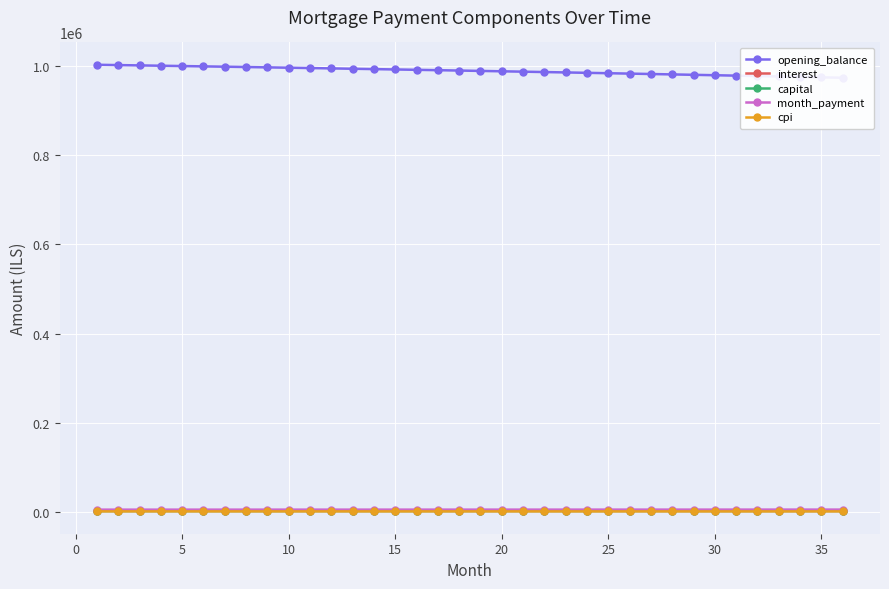

Reading left to right, extract all data points from this chart.

opening_balance: 1002083.3	1001381.6	1000672.7	999956.4	999232.8	998501.9	997763.6	997017.8	996264.6	995504.0	994735.9	993960.2	993177.0	992386.2	991587.8	990781.8	989968.1	989146.7	988317.6	987480.8	986636.2	985783.8	984923.5	984055.4	983179.4	982295.4	981403.5	980503.7	979595.8	978679.9	977755.9	976823.8	975883.6	974935.3	973978.7	973013.9
interest: 3131.5	3129.3	3127.1	3124.9	3122.6	3120.3	3118.0	3115.7	3113.3	3110.9	3108.6	3106.1	3103.7	3101.2	3098.7	3096.2	3093.7	3091.1	3088.5	3085.9	3083.2	3080.6	3077.9	3075.2	3072.4	3069.7	3066.9	3064.1	3061.2	3058.4	3055.5	3052.6	3049.6	3046.7	3043.7	3040.7
capital: 2783.6	2789.4	2795.2	2801.0	2806.8	2812.7	2818.5	2824.4	2830.3	2836.2	2842.1	2848.0	2854.0	2859.9	2865.9	2871.8	2877.8	2883.8	2889.8	2895.8	2901.9	2907.9	2914.0	2920.1	2926.1	2932.2	2938.3	2944.5	2950.6	2956.7	2962.9	2969.1	2975.2	2981.4	2987.7	2993.9
month_payment: 5915.1	5918.7	5922.3	5925.9	5929.4	5933.0	5936.6	5940.1	5943.6	5947.1	5950.6	5954.1	5957.6	5961.1	5964.6	5968.0	5971.5	5974.9	5978.3	5981.7	5985.1	5988.5	5991.9	5995.2	5998.6	6001.9	6005.2	6008.5	6011.8	6015.1	6018.4	6021.6	6024.9	6028.1	6031.4	6034.6
cpi: 2081.9	2080.4	2078.9	2077.4	2075.9	2074.3	2072.8	2071.2	2069.7	2068.1	2066.4	2064.8	2063.2	2061.5	2059.8	2058.2	2056.4	2054.7	2053.0	2051.2	2049.4	2047.7	2045.8	2044.0	2042.2	2040.3	2038.5	2036.6	2034.7	2032.8	2030.8	2028.9	2026.9	2024.9	2022.9	2020.9